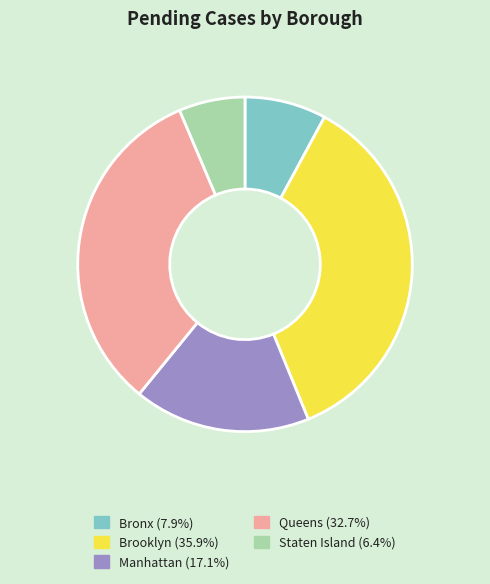

Rank the categories by value from highest to lowest.

Brooklyn, Queens, Manhattan, Bronx, Staten Island